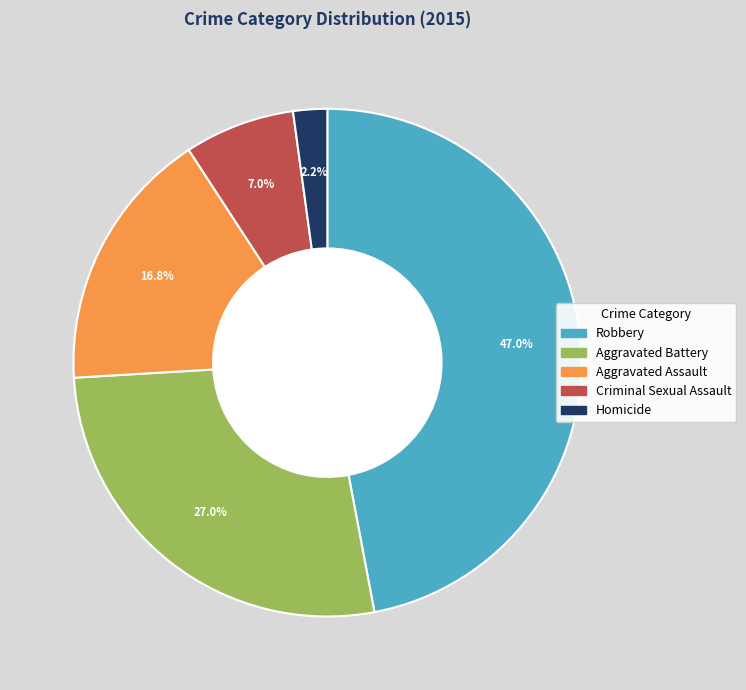

Is Aggravated Battery the majority of the pie?

No